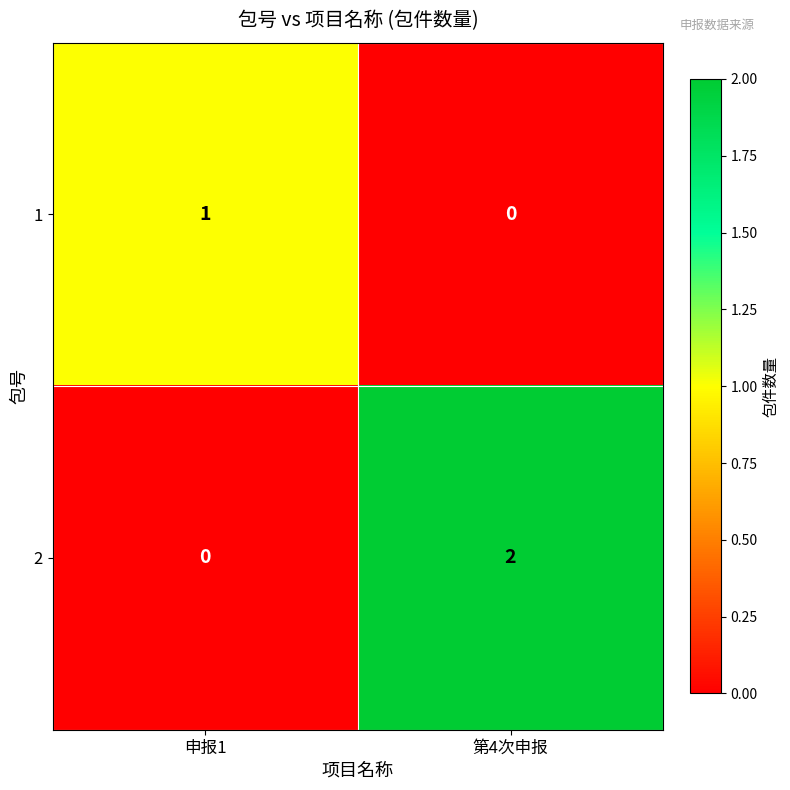

What is the spread (max minus min) of values at 第4次申报?

2